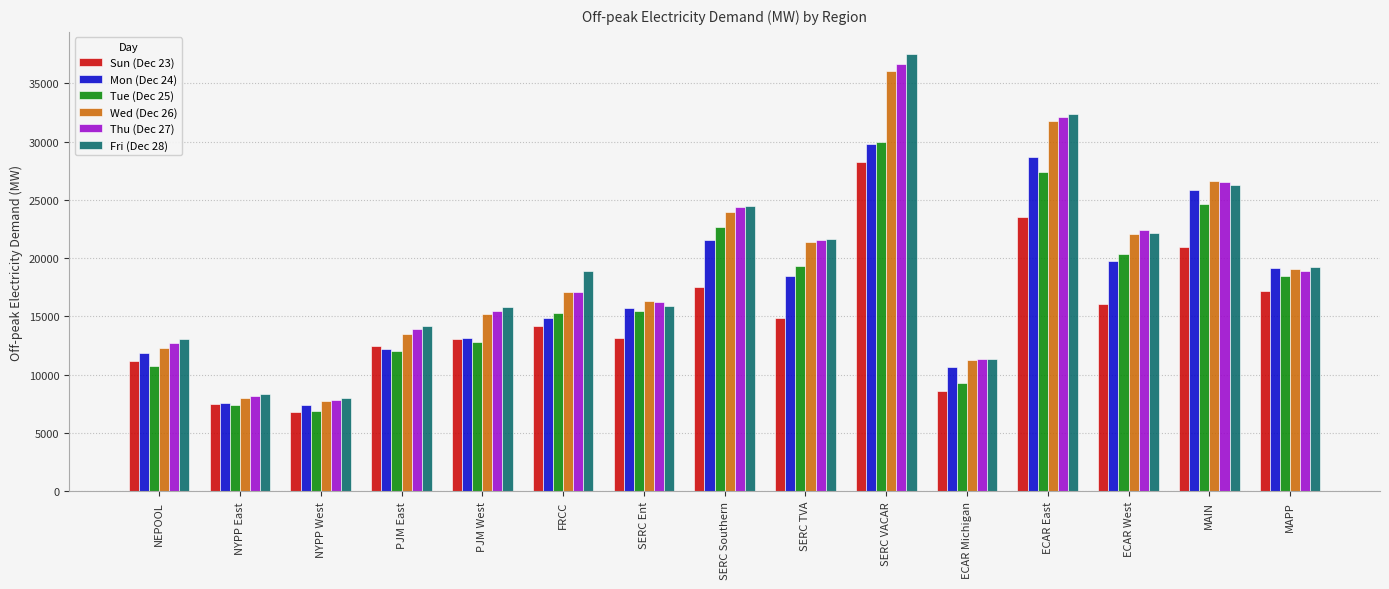

How many groups of bars are there?

15